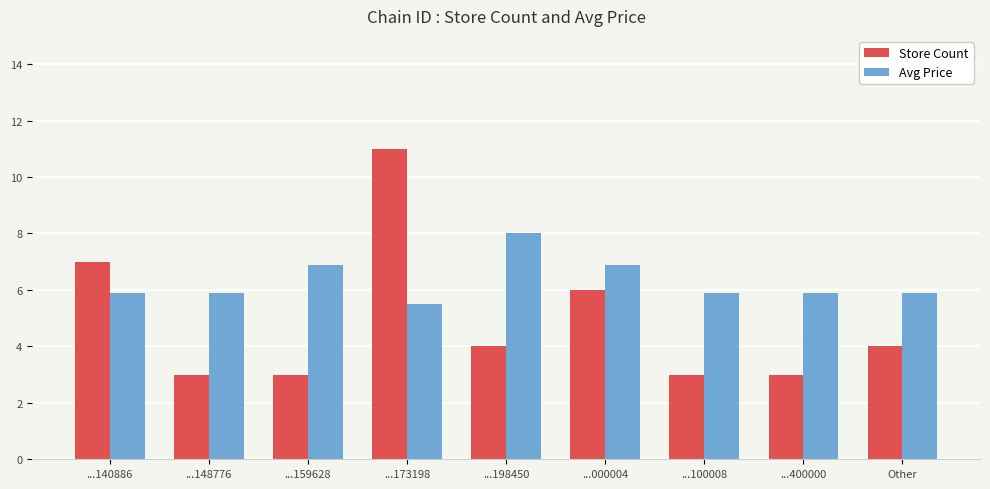

List the series in order of their peak value, lowest first.

Avg Price, Store Count